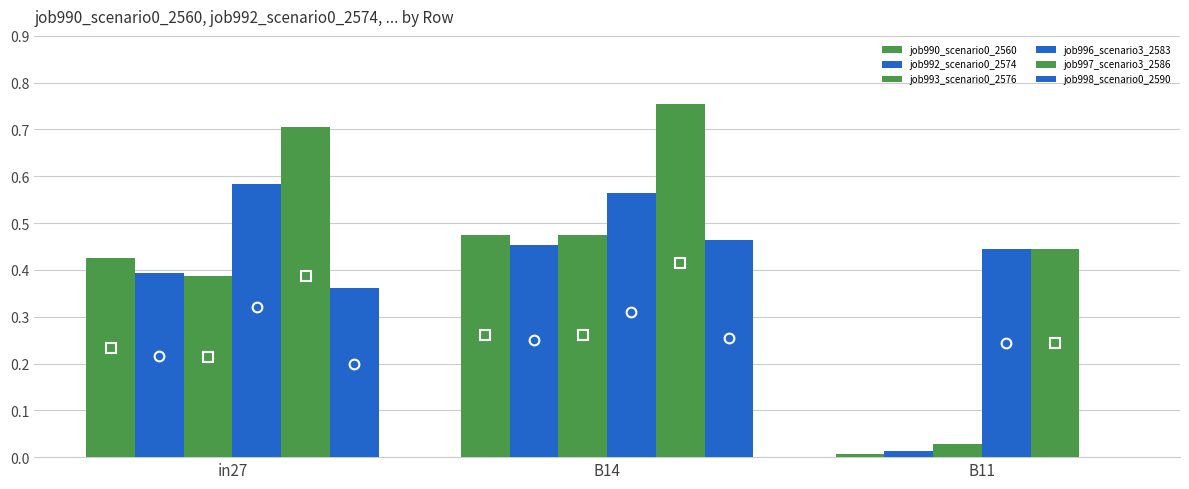

Count the number of categories in the chart.

3